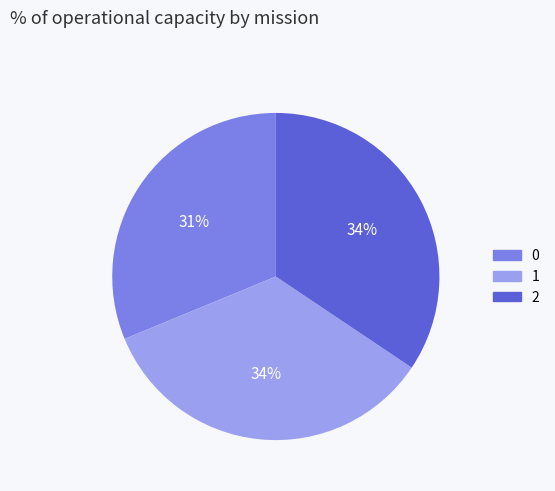

To the nearest percent, what is the difference between the 2 and 0 slice percentages?

3%